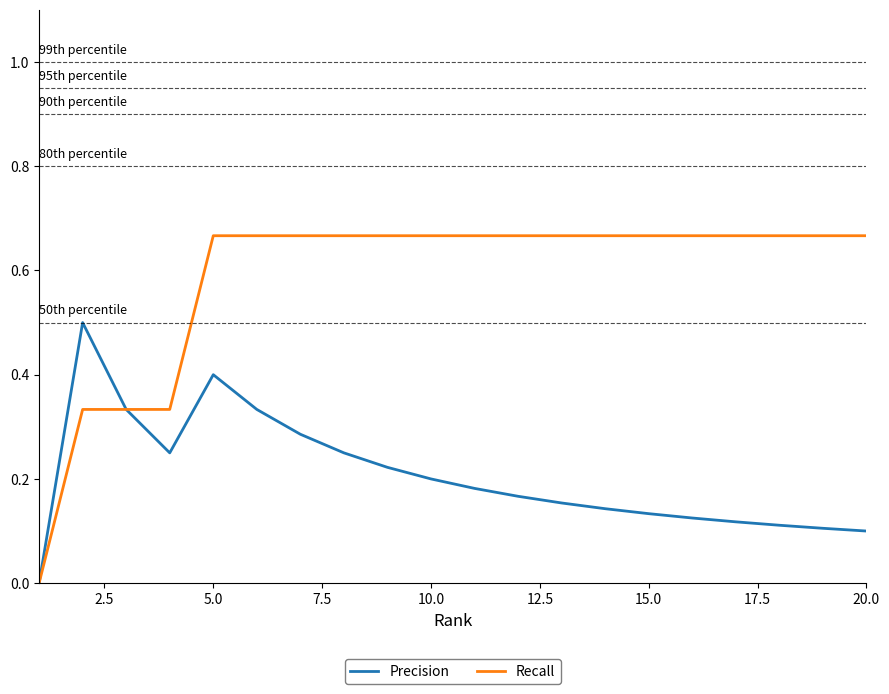

List the series in order of their peak value, highest first.

Recall, Precision